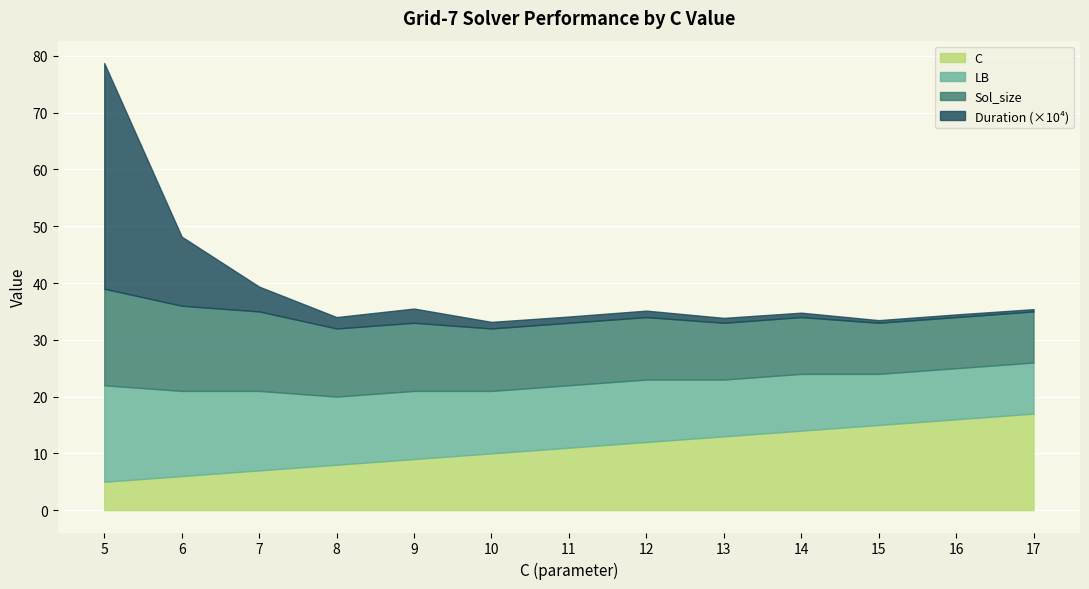

Read the LB value at 11.

11